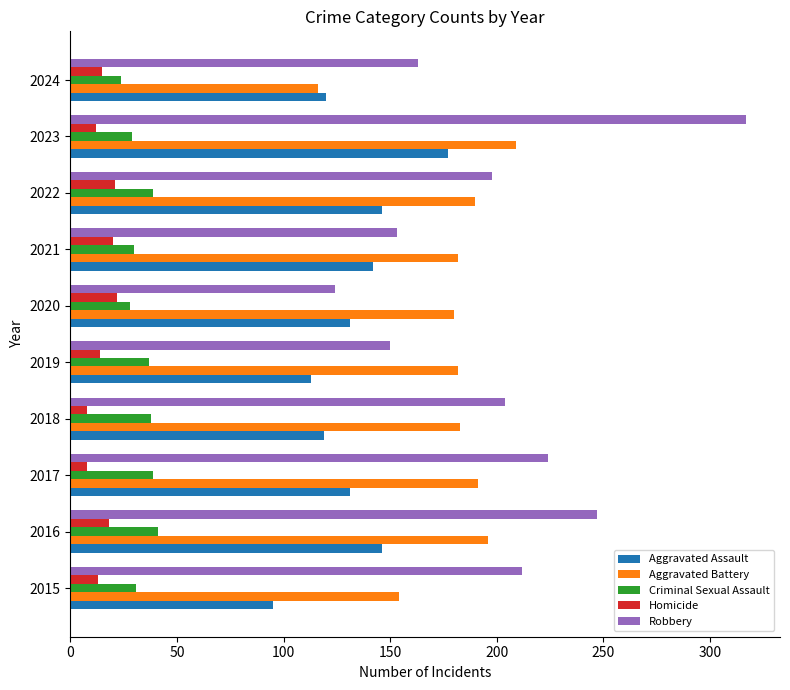

What is the maximum value shown in the chart?

317